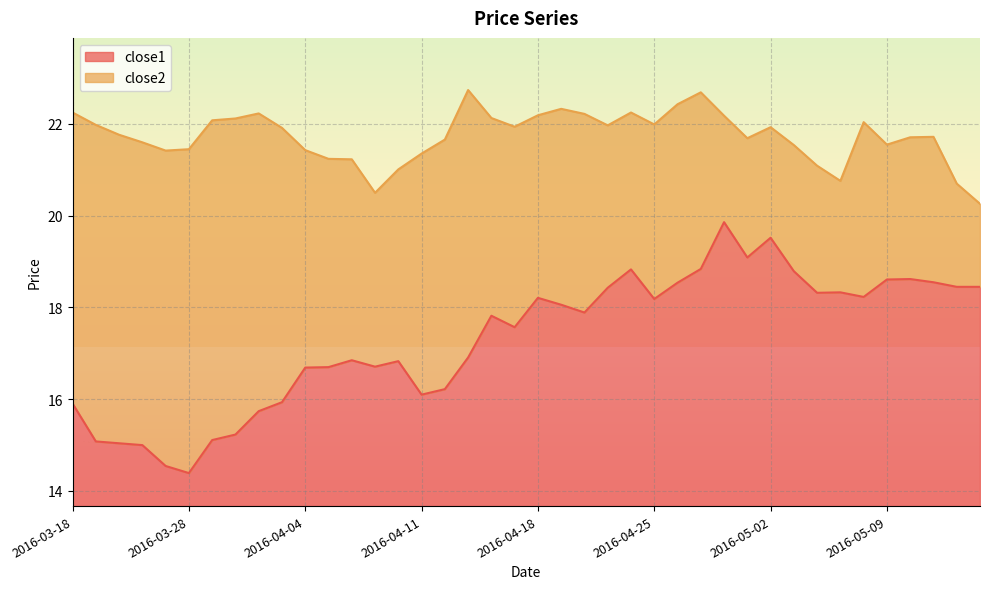

What is the highest value of the close1 series?

6.2